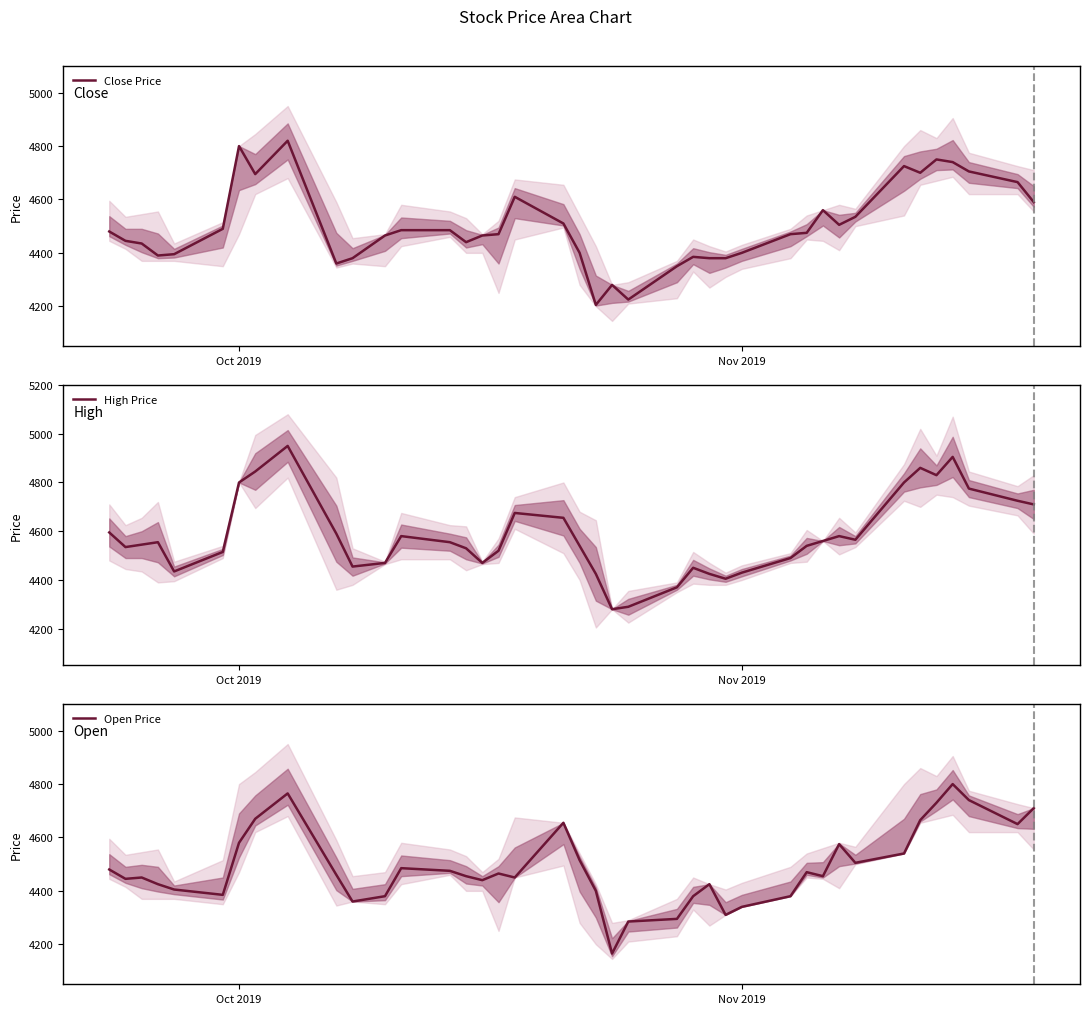

What is the value of the Open Price point at the 20th from the left?

4515